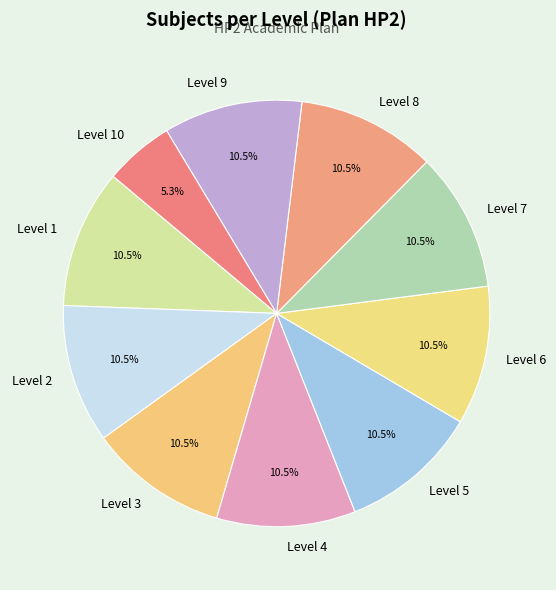

Which category has the smallest portion of the pie?

Level 10